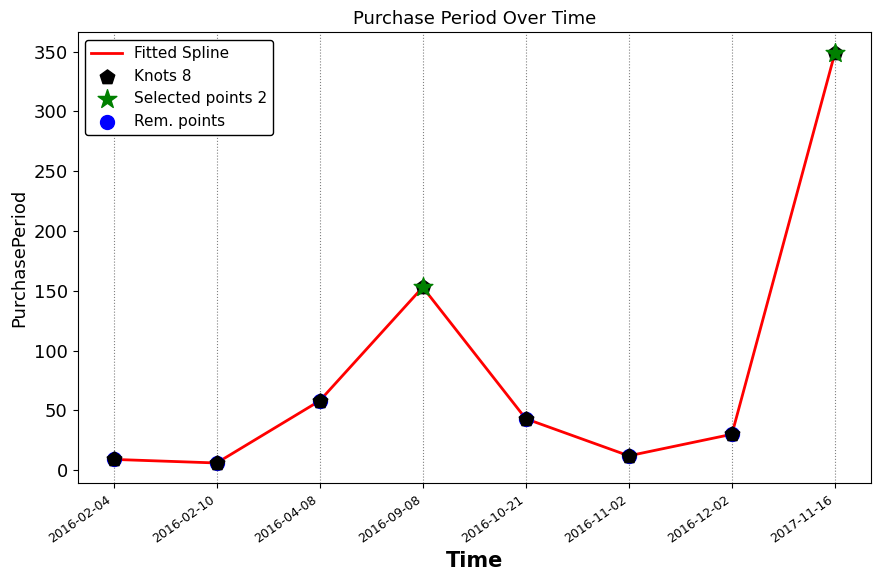

What is the change in value from 2016-09-08 to 2017-11-16?

+196